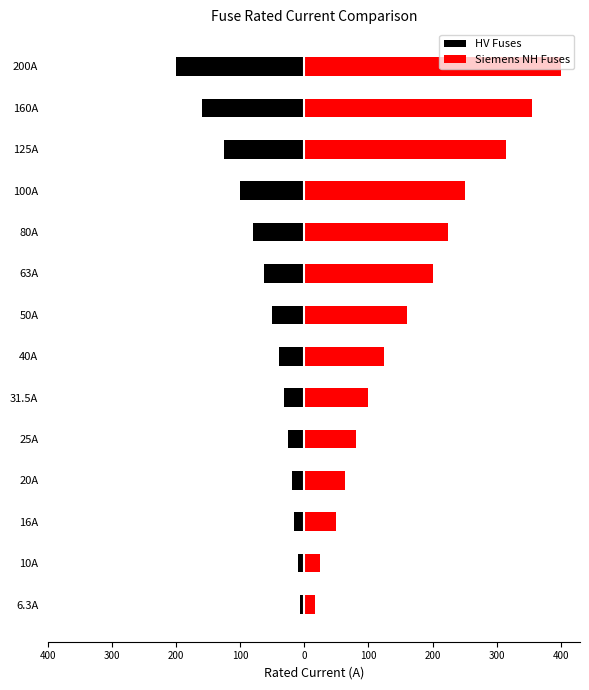

Are the bars horizontal?

Yes